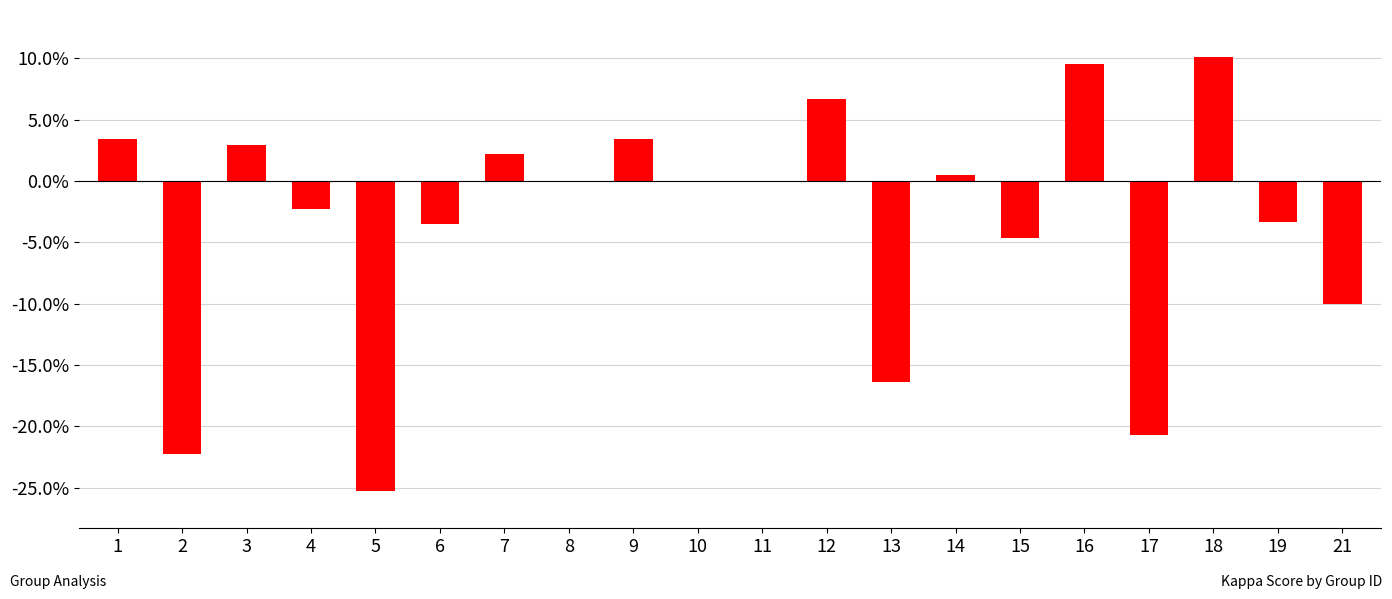

The value at 13 is -0.1. True or false?

False